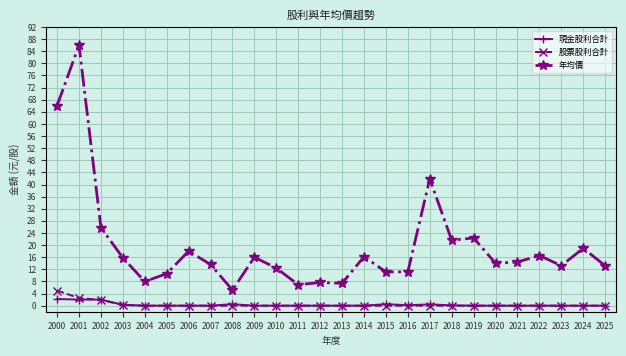

What is the difference between the highest and lowest values at 2020?

14.0